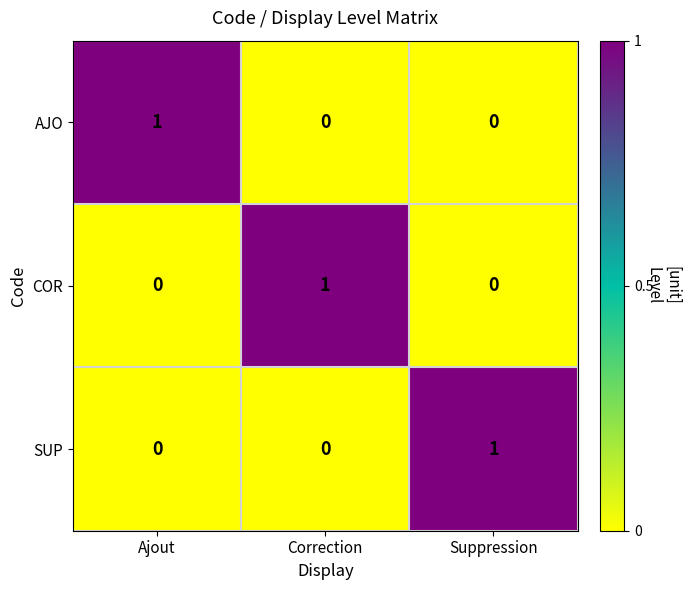

The COR series shows 1 at Ajout. True or false?

False